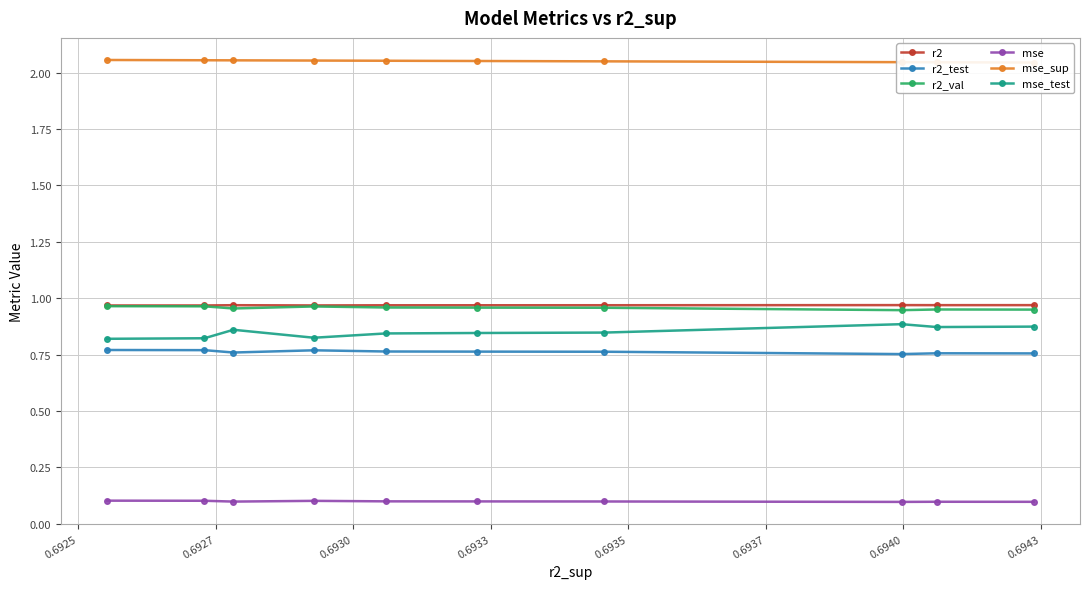

What is the value of the mse point at the 1st from the left?

0.1